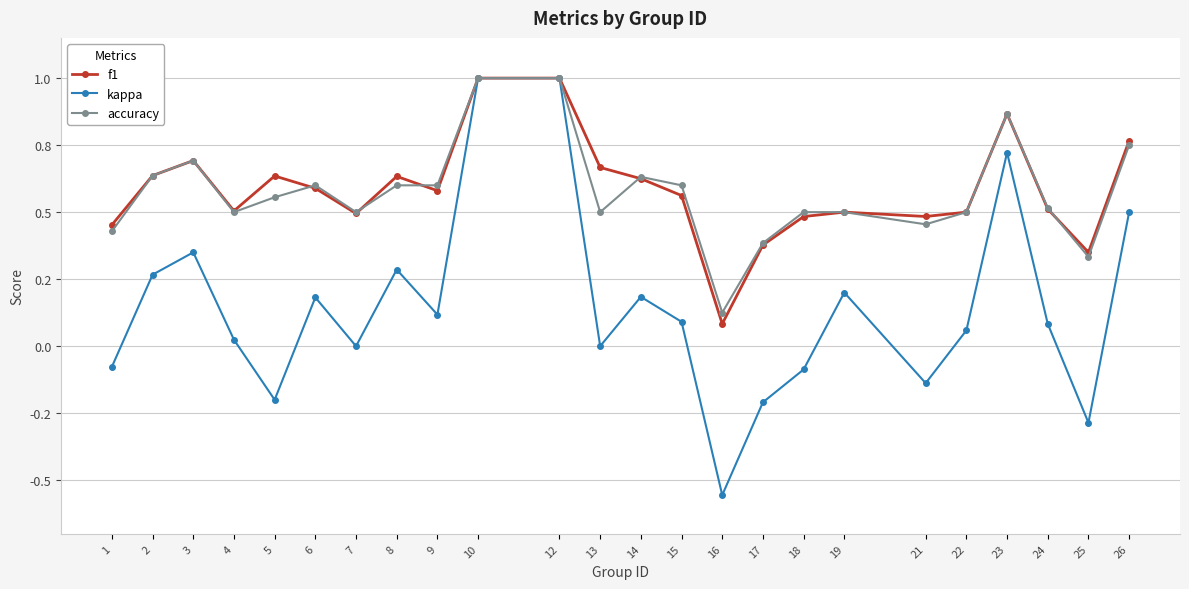

Reading left to right, transcribe all the data shown in this chart.

f1: 0.5	0.6	0.7	0.5	0.6	0.6	0.5	0.6	0.6	1.0	1.0	0.7	0.6	0.6	0.1	0.4	0.5	0.5	0.5	0.5	0.9	0.5	0.4	0.8
kappa: -0.1	0.3	0.4	0.0	-0.2	0.2	0.0	0.3	0.1	1.0	1.0	0.0	0.2	0.1	-0.6	-0.2	-0.1	0.2	-0.1	0.1	0.7	0.1	-0.3	0.5
accuracy: 0.4	0.6	0.7	0.5	0.6	0.6	0.5	0.6	0.6	1.0	1.0	0.5	0.6	0.6	0.1	0.4	0.5	0.5	0.5	0.5	0.9	0.5	0.3	0.8